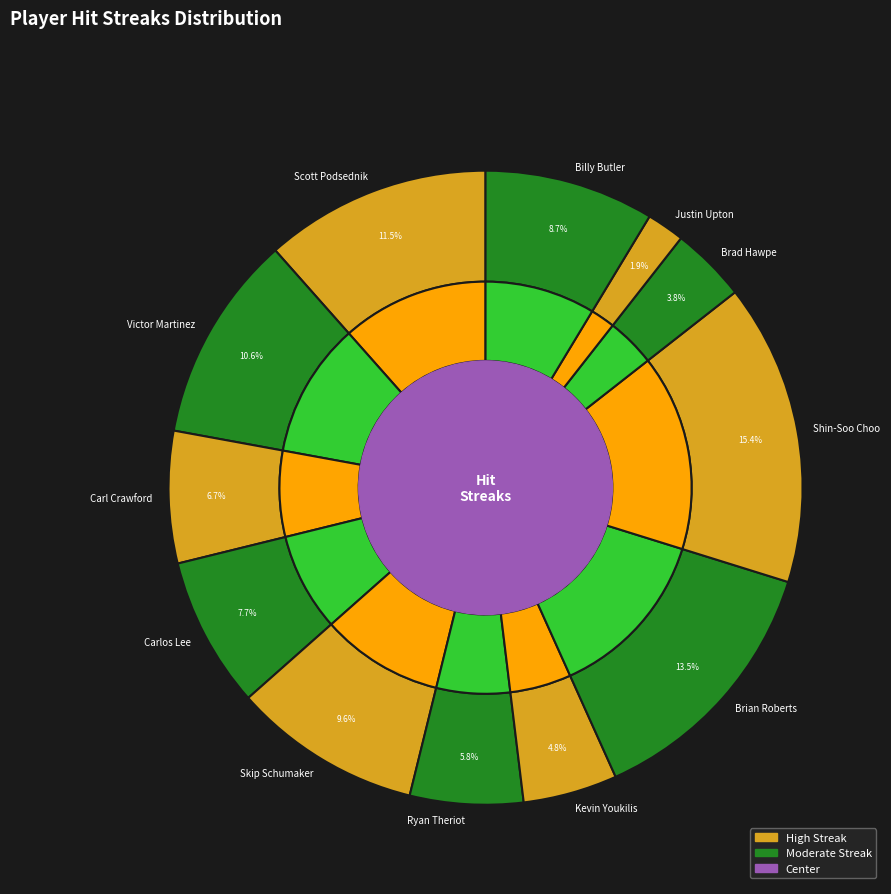

To the nearest percent, what is the difference between the Billy Butler and Shin-Soo Choo slice percentages?

7%